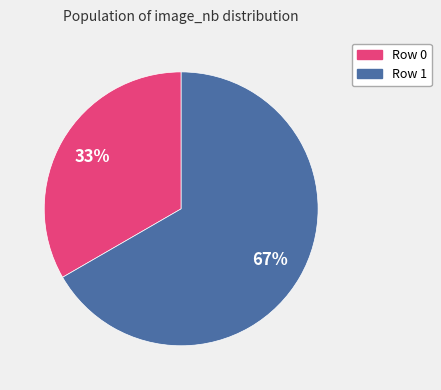

Which category has the smallest portion of the pie?

Row 0